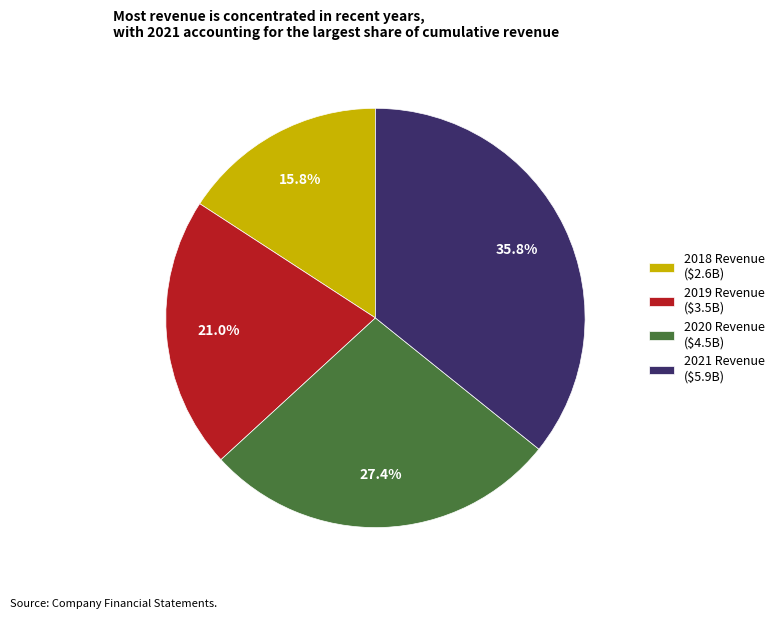

Is there any slice that represents more than half of the pie?

No